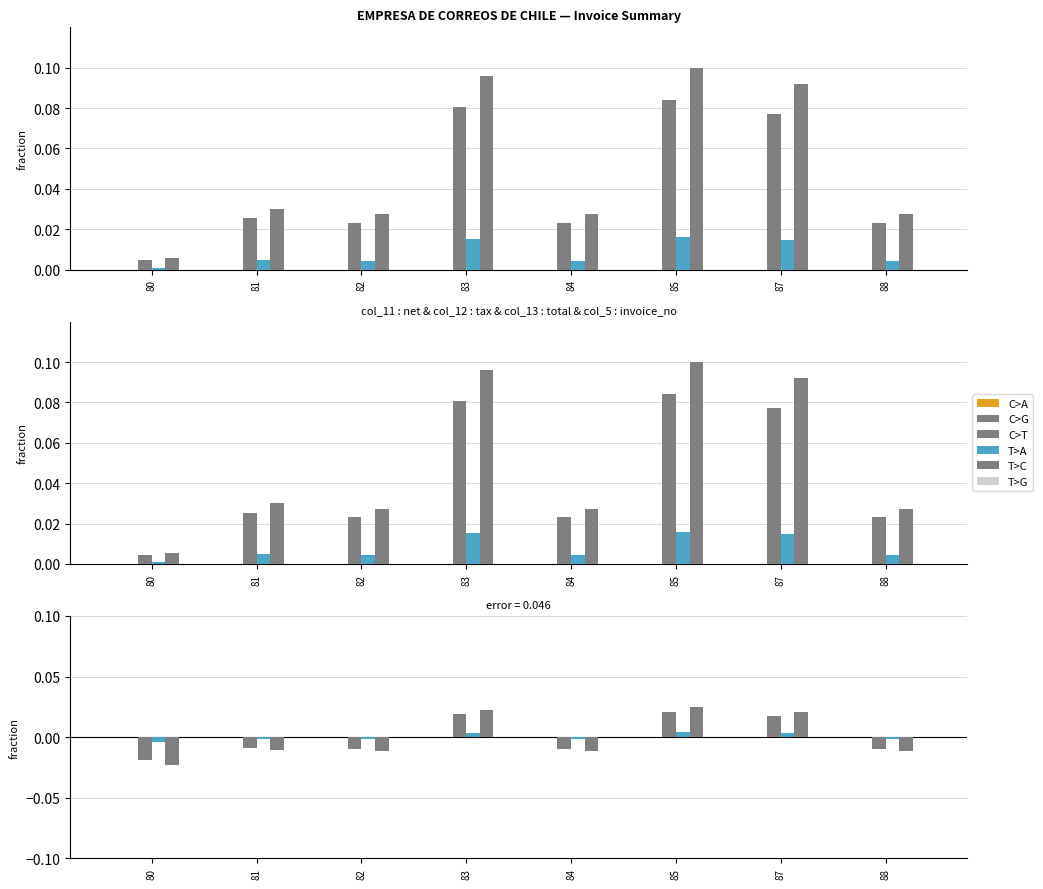

Are the bars horizontal?

No